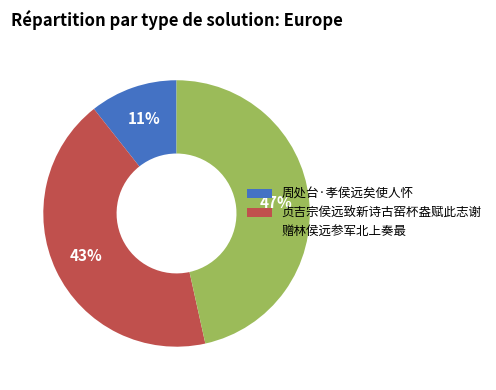

Between 贞吉宗侯远致新诗古窑杯盎赋此志谢 and 周处台·孝侯远矣使人怀, which is larger?

贞吉宗侯远致新诗古窑杯盎赋此志谢